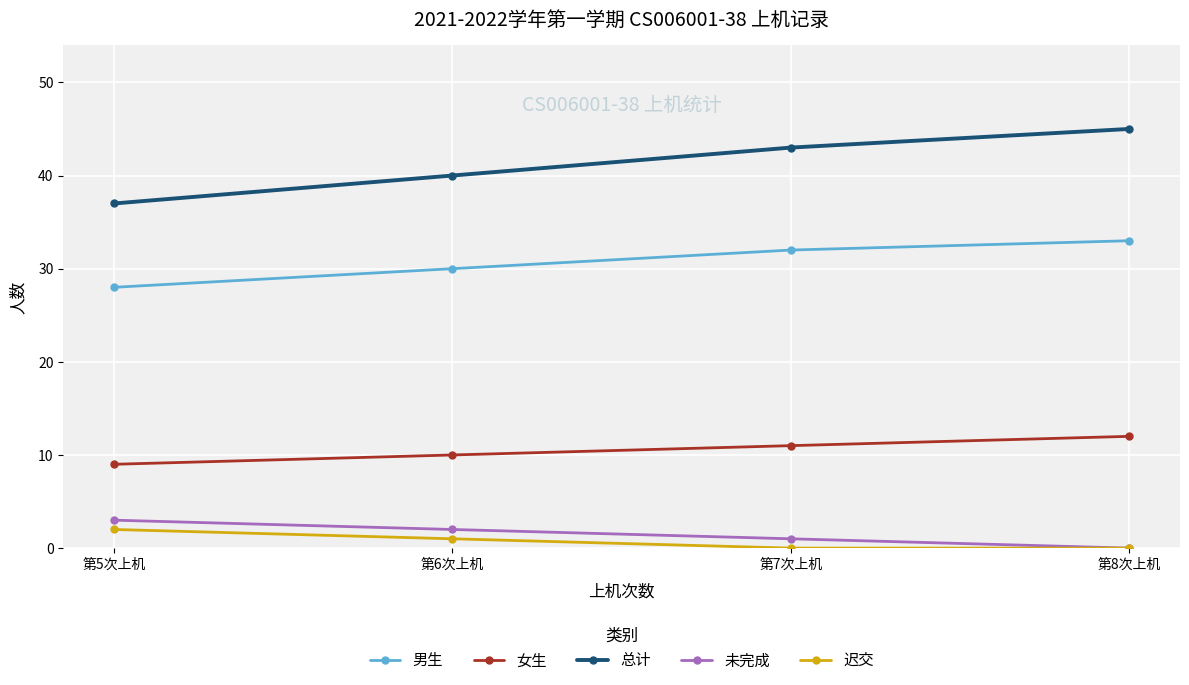

Where is 女生 nearest to the value 10?

第6次上机